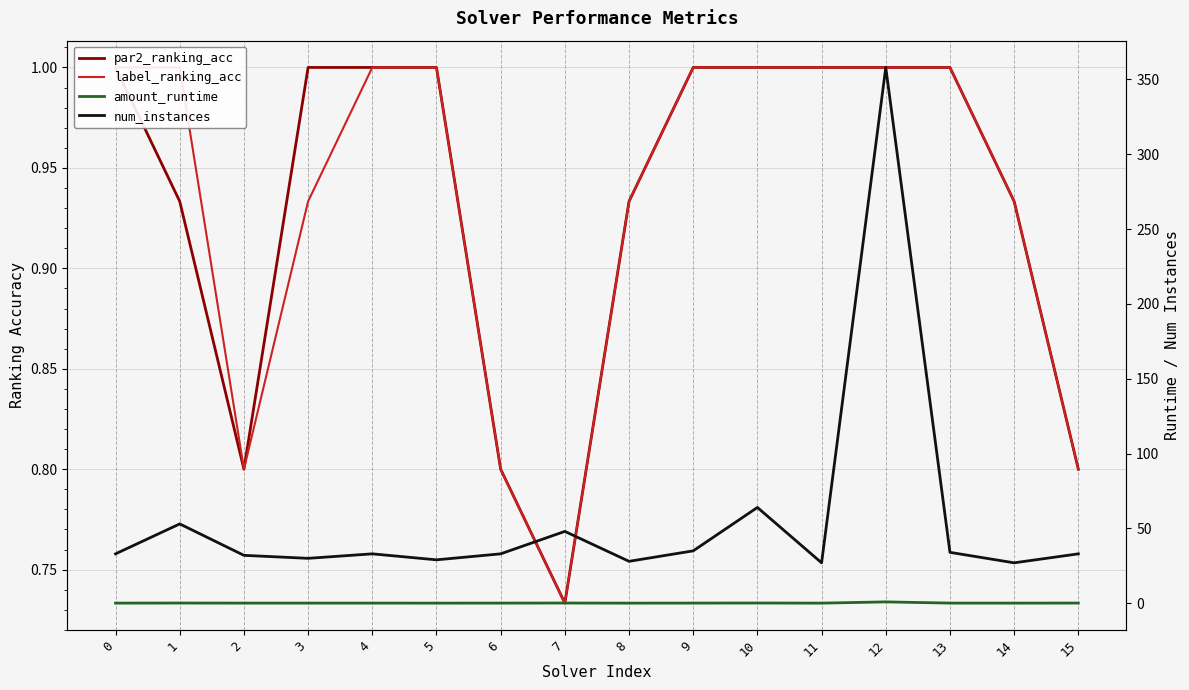

True or false: label_ranking_acc and num_instances cross at least once.

False